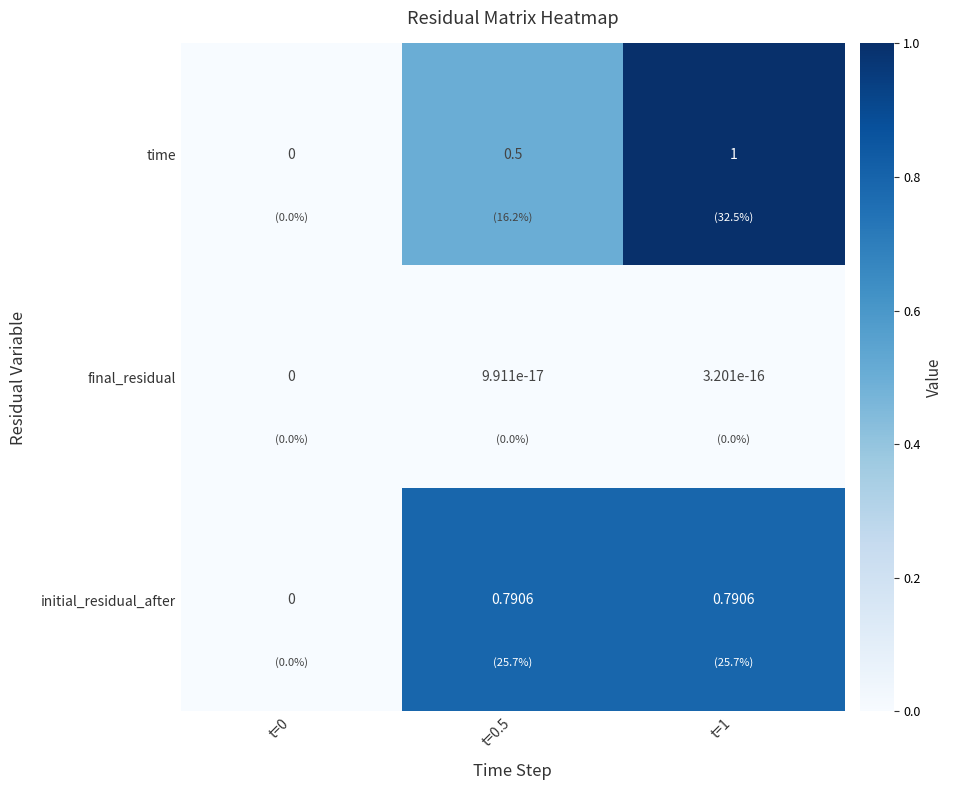

What is the spread (max minus min) of values at t=1?

1.0